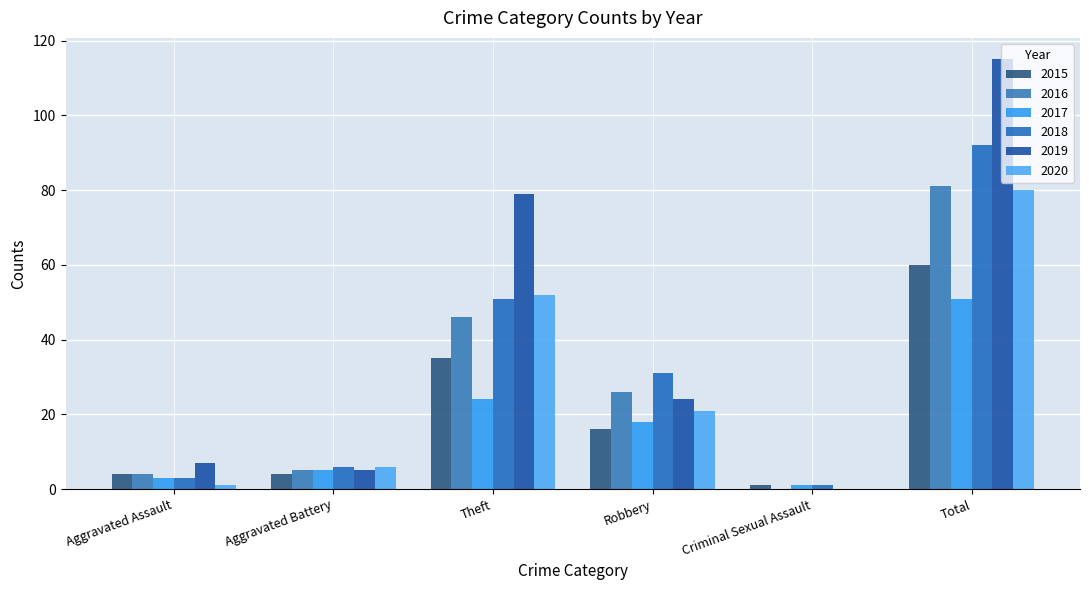

Which series has the widest spread of values?

2019